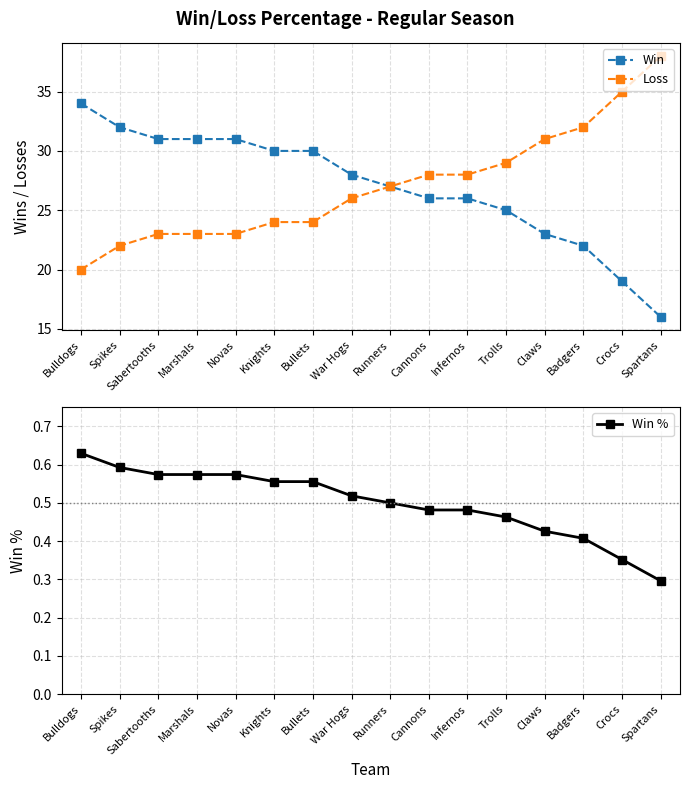

What is the total value across all series at Cannons?

54.5